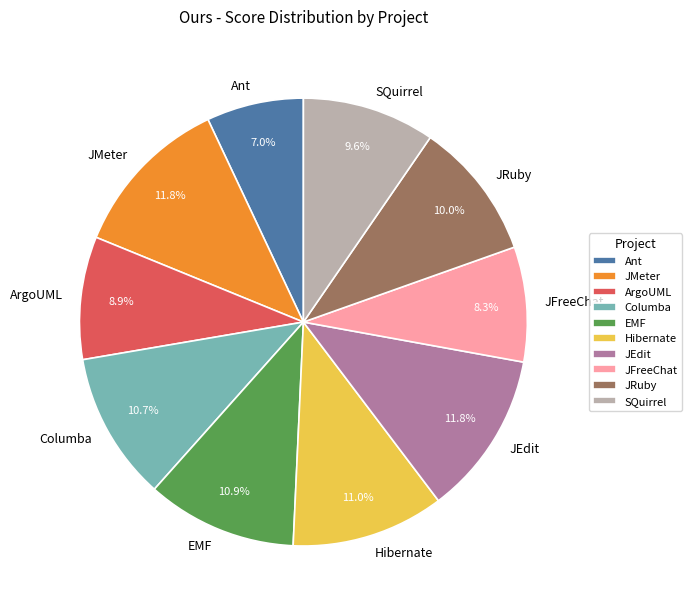

Count the number of slices in the pie.

10